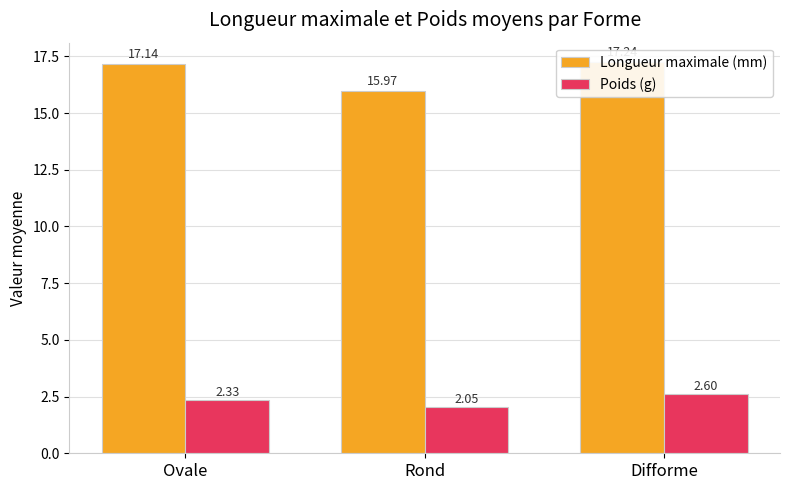

Reading right to left, what are all the values shown in this chart?

Longueur maximale (mm): Difforme=17.2	Rond=16.0	Ovale=17.1
Poids (g): Difforme=2.6	Rond=2.0	Ovale=2.3